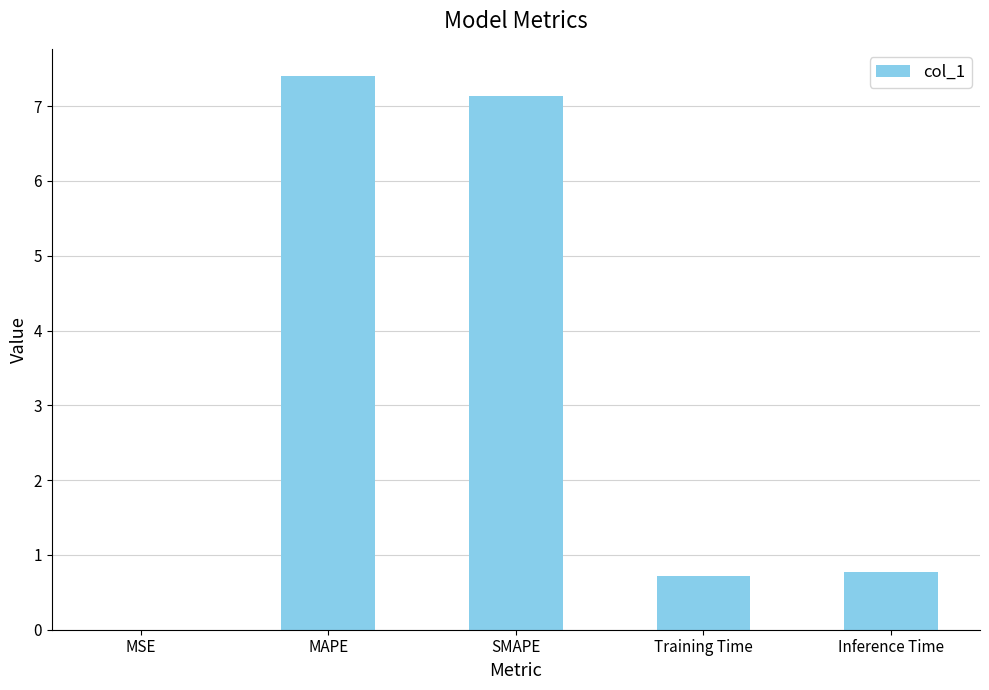

What is the sum of all values?

16.0